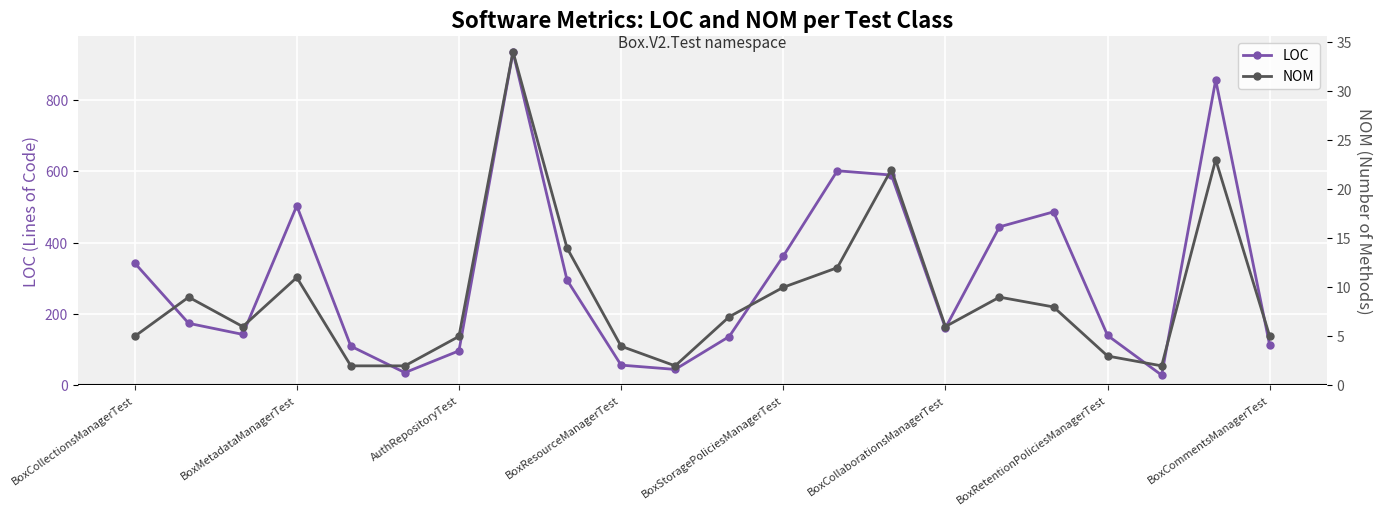

What is the highest value of the NOM series?

34